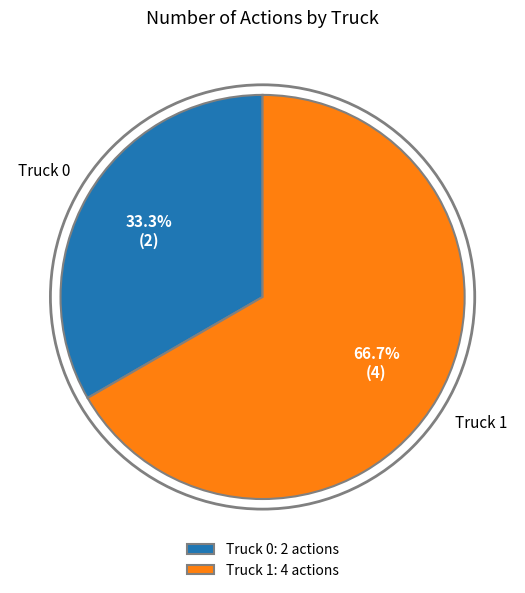

Which slice represents more than half of the pie?

Truck 1